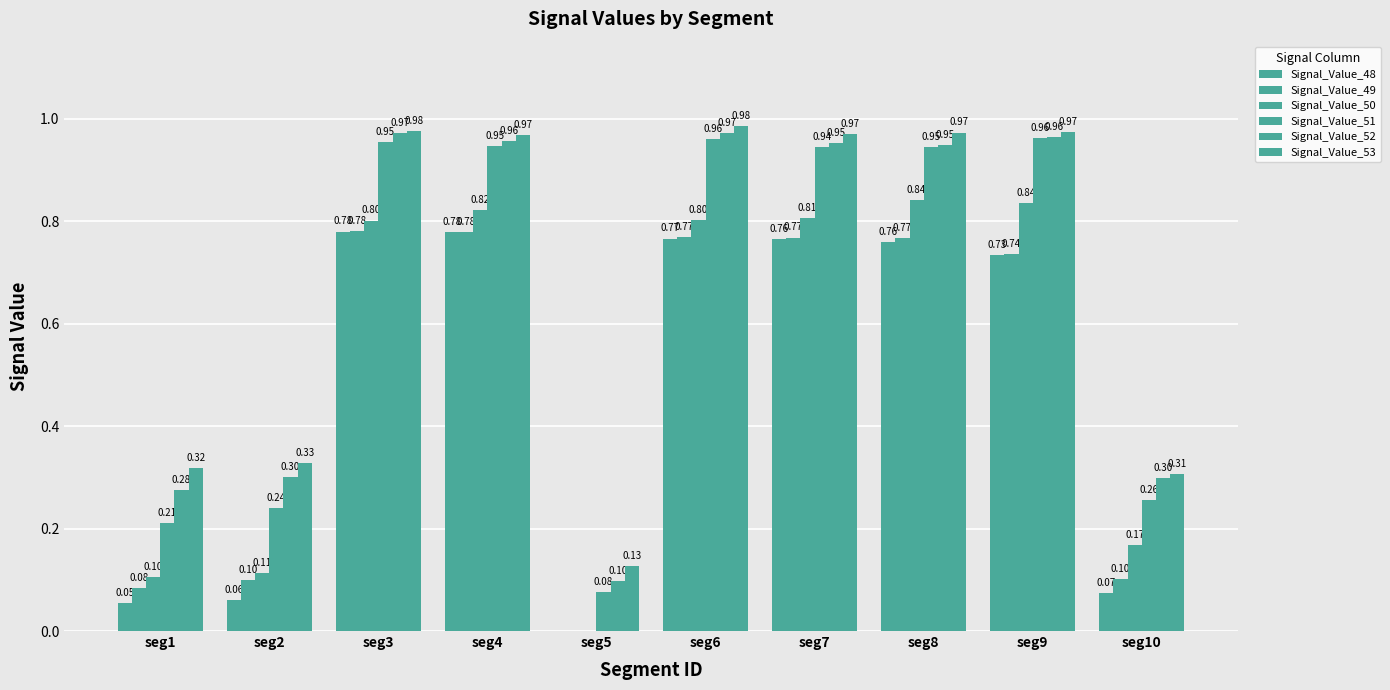

What is the spread (max minus min) of values at seg2?

0.3